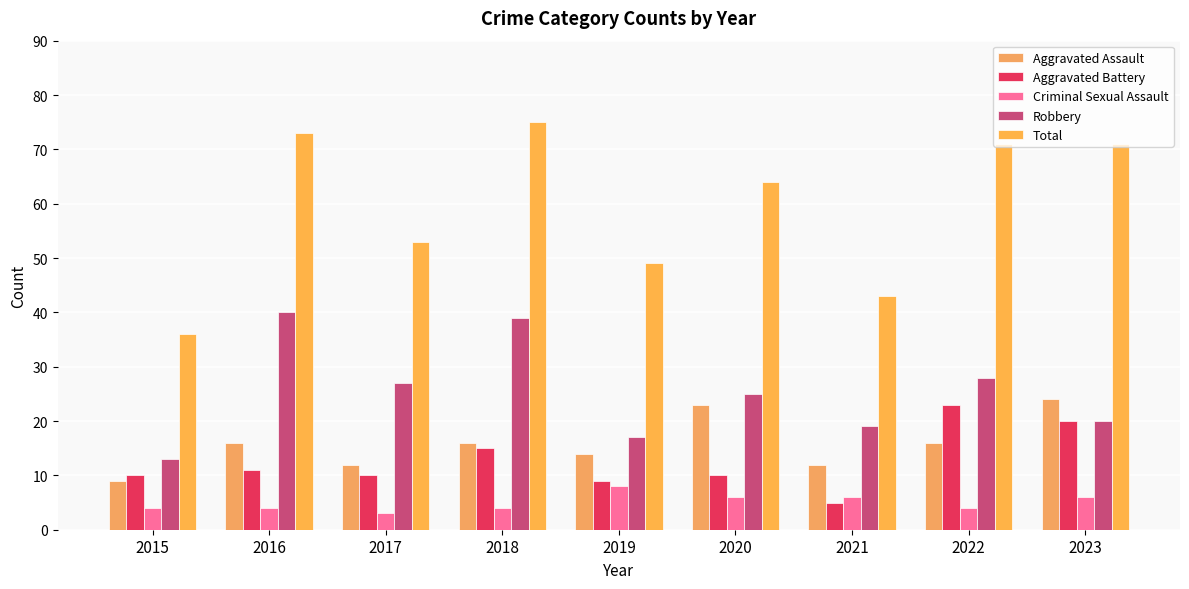

Which series has the largest total across all categories?

Total